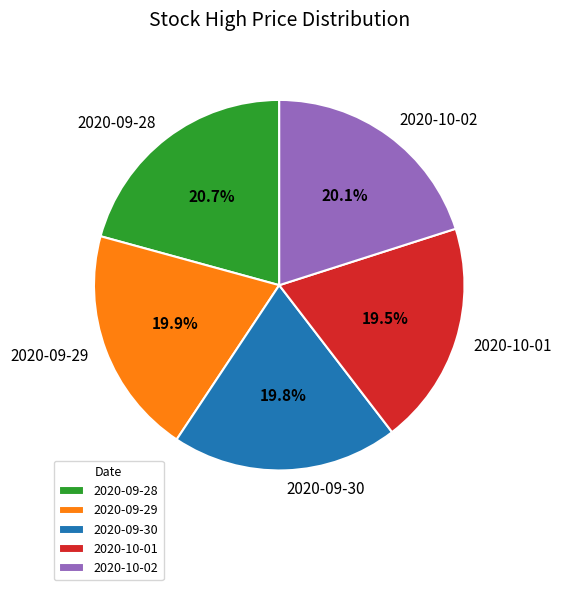

Does any single category account for the majority?

No